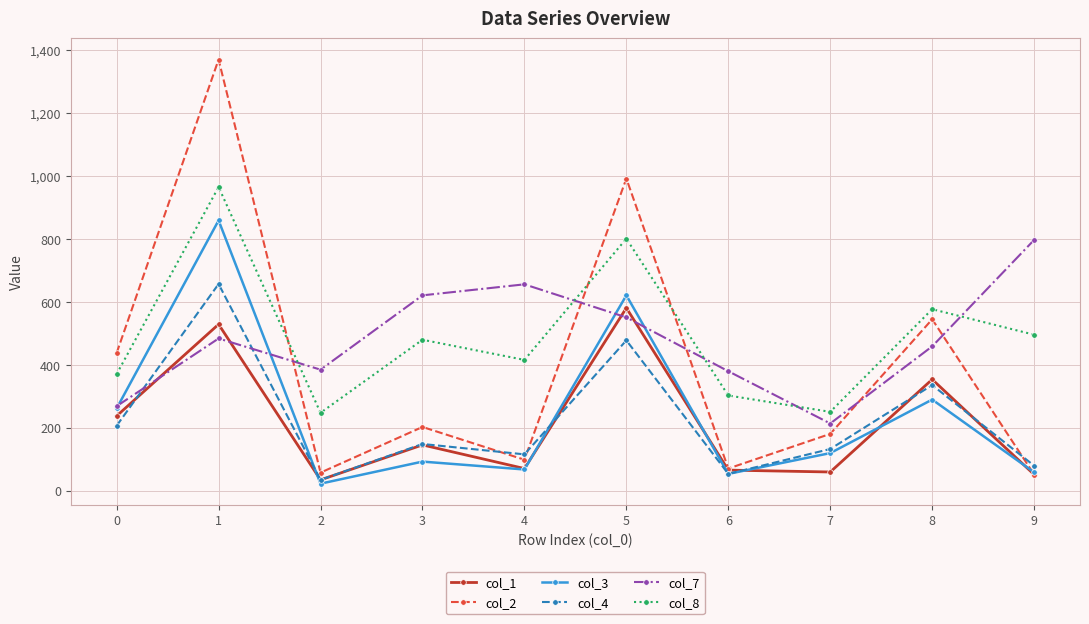

True or false: col_1 and col_8 cross at least once.

False